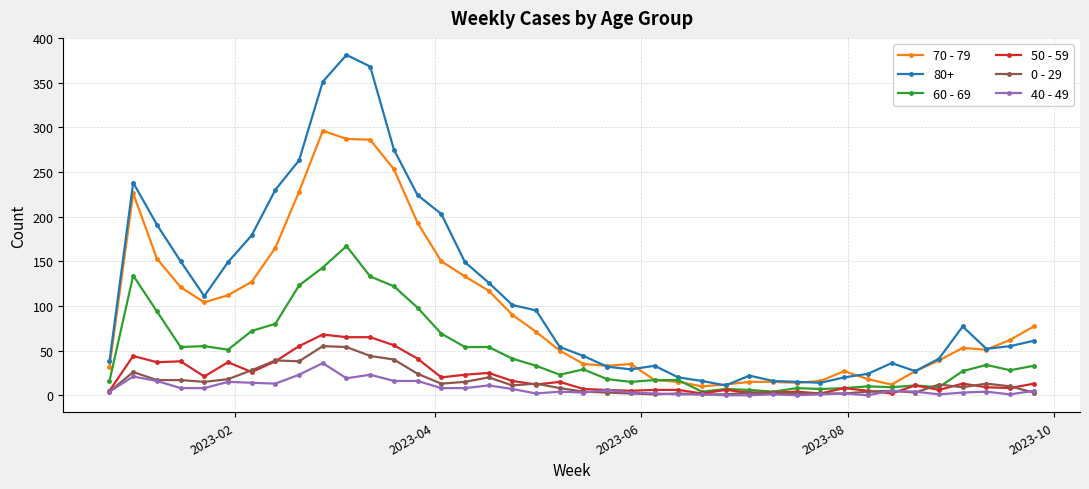

Which series has the largest total across all categories?

80+